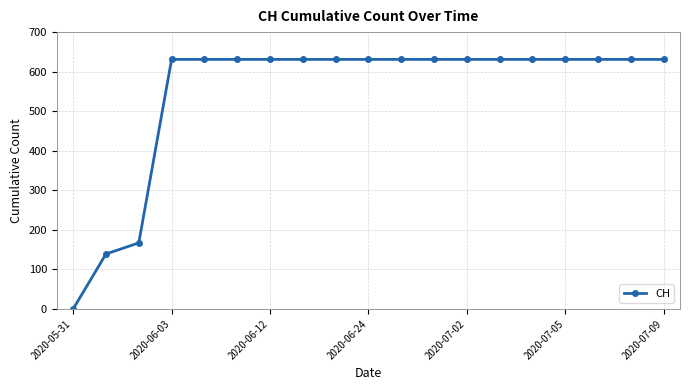

What is the value of the 15th point from the left?

631